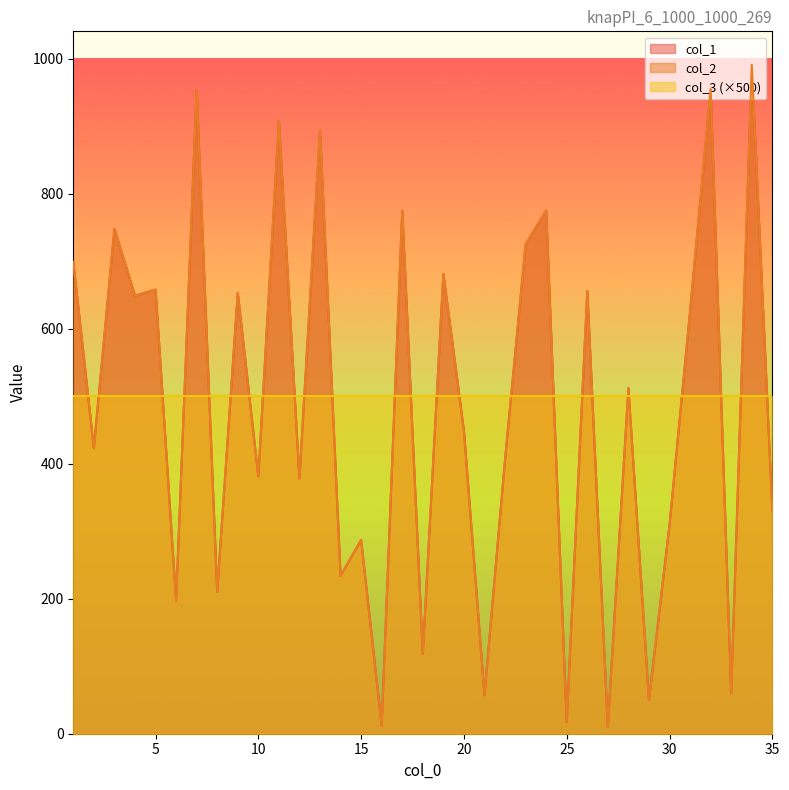

True or false: col_2 and col_1 cross at least once.

False